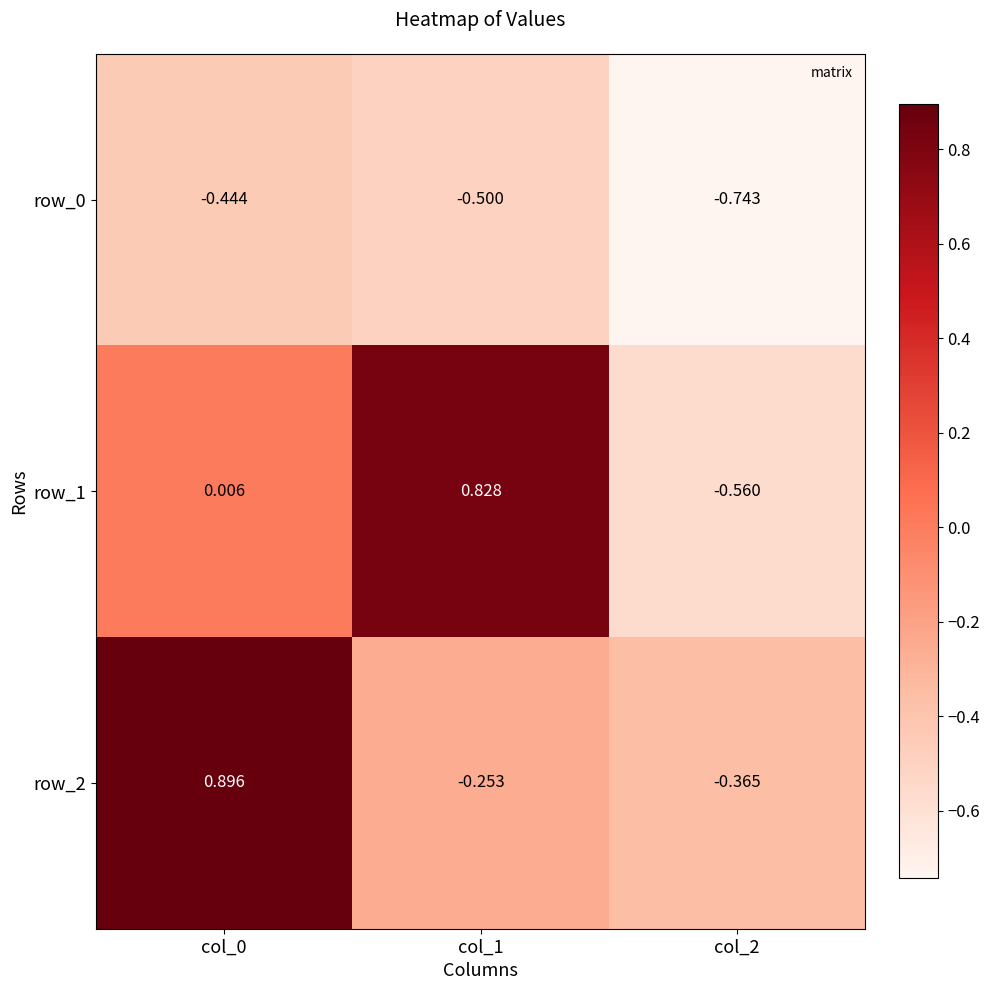

How many negative values does the row_1 series have?

1